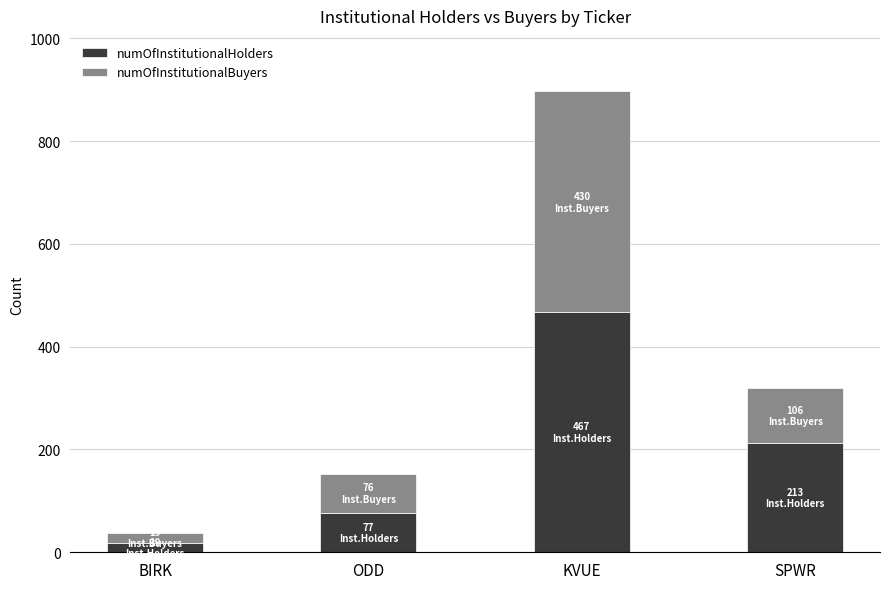

Reading left to right, list the values for the numOfInstitutionalHolders series.

19	77	467	213